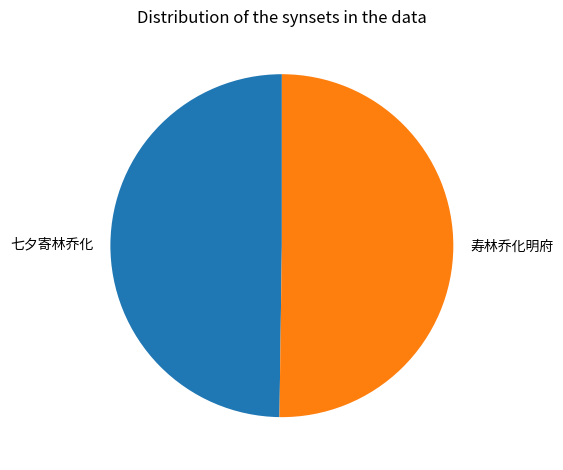

What is the ratio of the value at 寿林乔化明府 to the value at 七夕寄林乔化?

1.0